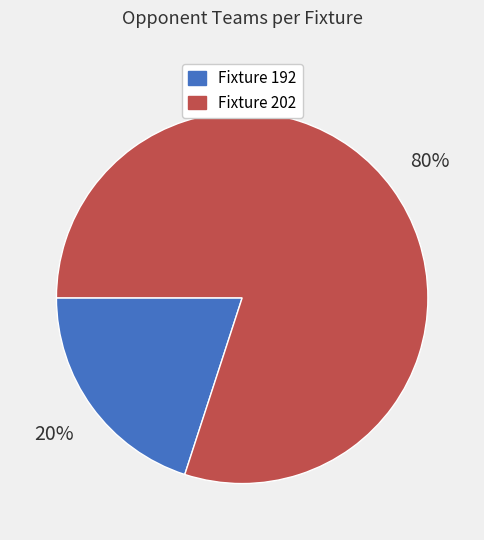

Do Fixture 202 and Fixture 192 together represent more than half of the pie?

Yes